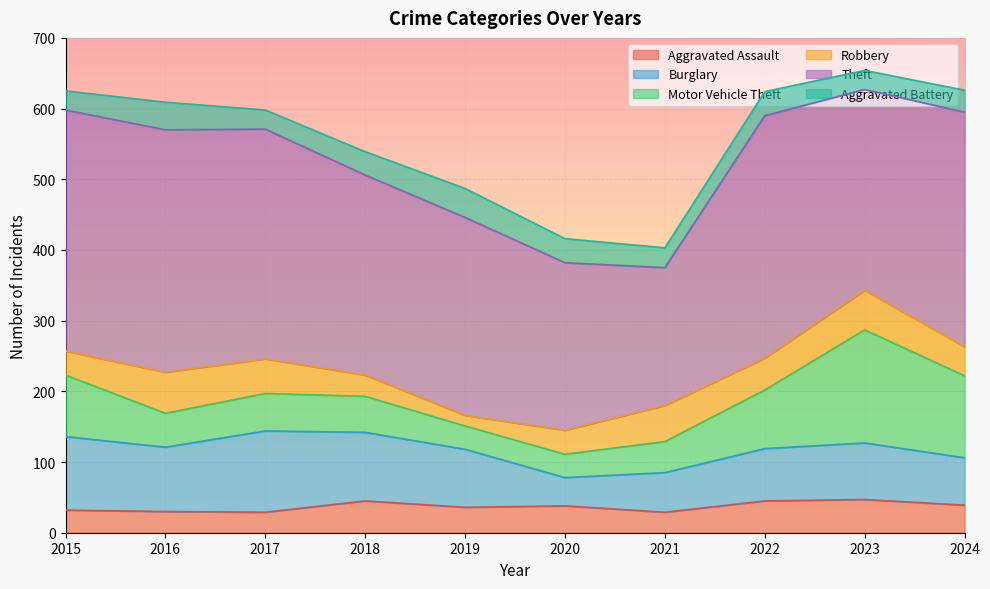

What is the sum of the Aggravated Battery values at 2015 and 2023?

54